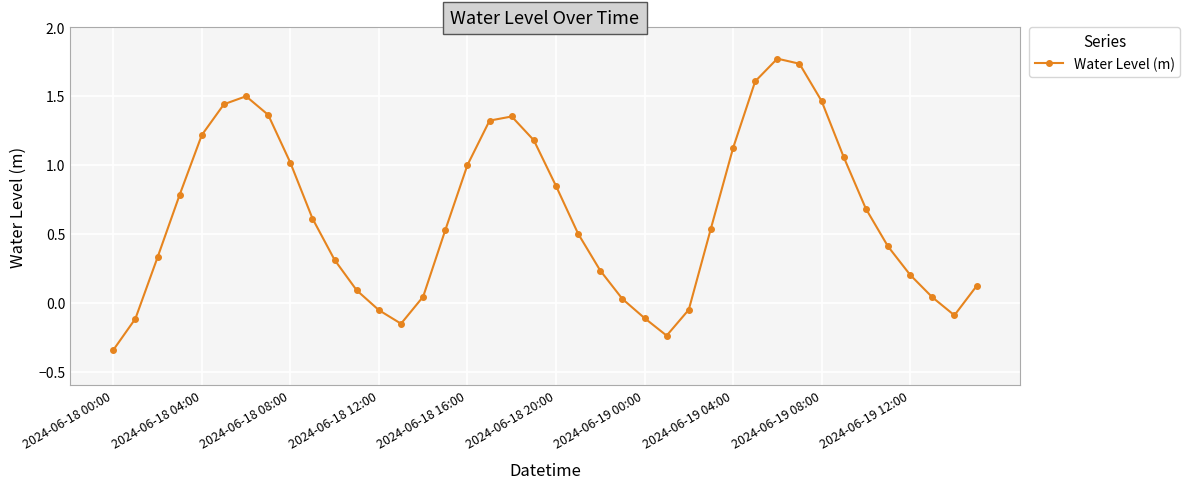

What is the sum of all values?

25.3